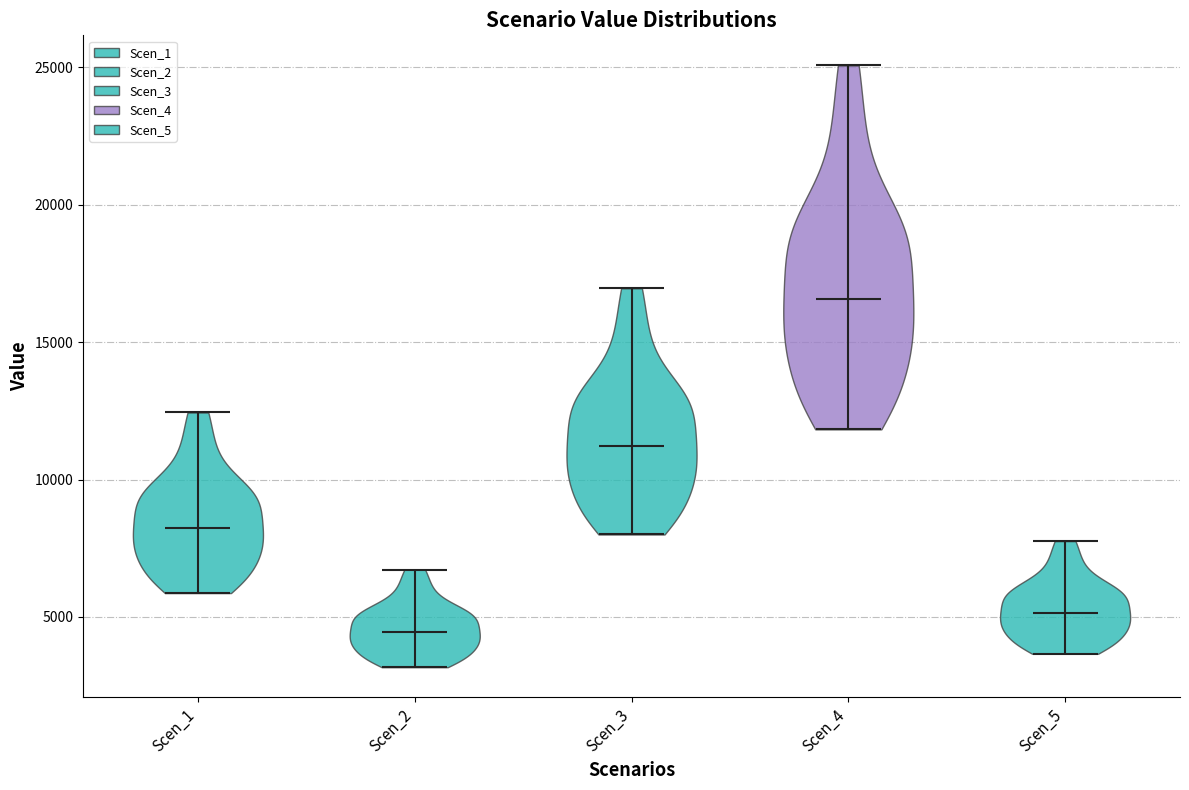

Reading left to right, read every violin against the y-axis: where its median line is, and the lowest and highest points it reaches. The values are not printed on the chart, so give them approximately, as read against the axis.

Scen_1: median line 8000, lowest point 6000, highest point 12500
Scen_2: median line 4500, lowest point 3000, highest point 6500
Scen_3: median line 11000, lowest point 8000, highest point 17000
Scen_4: median line 16500, lowest point 12000, highest point 25000
Scen_5: median line 5000, lowest point 3500, highest point 8000